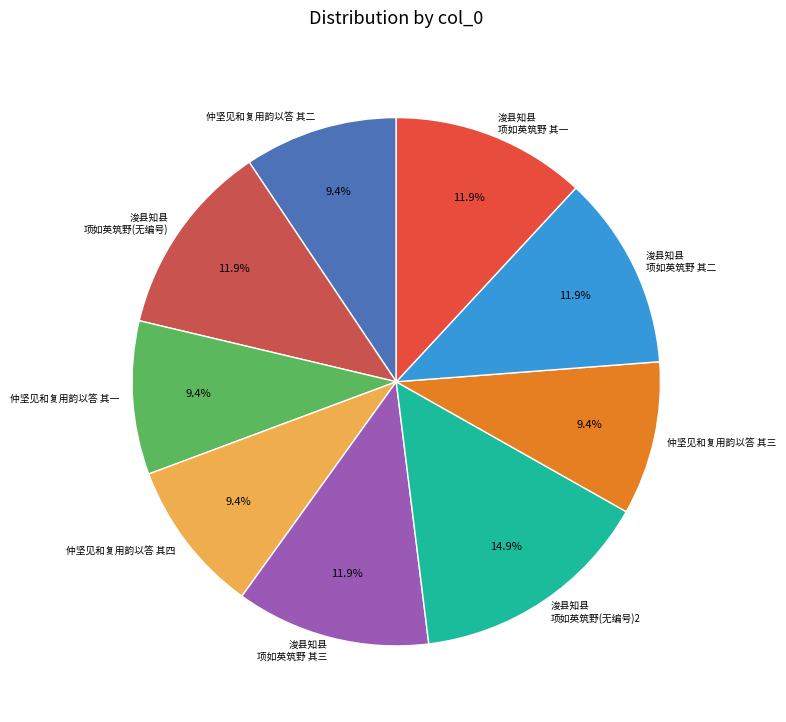

The 仲坚见和复用韵以答 其三 slice represents 22% of the pie. True or false?

False